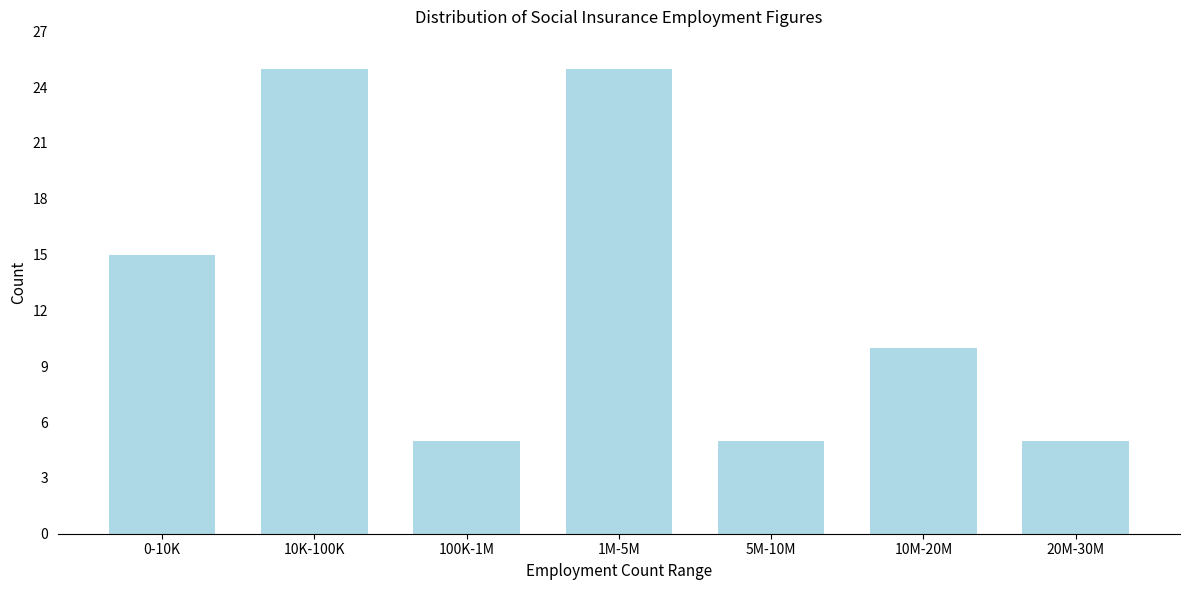

Reading left to right, transcribe all the data shown in this chart.

15	25	5	25	5	10	5